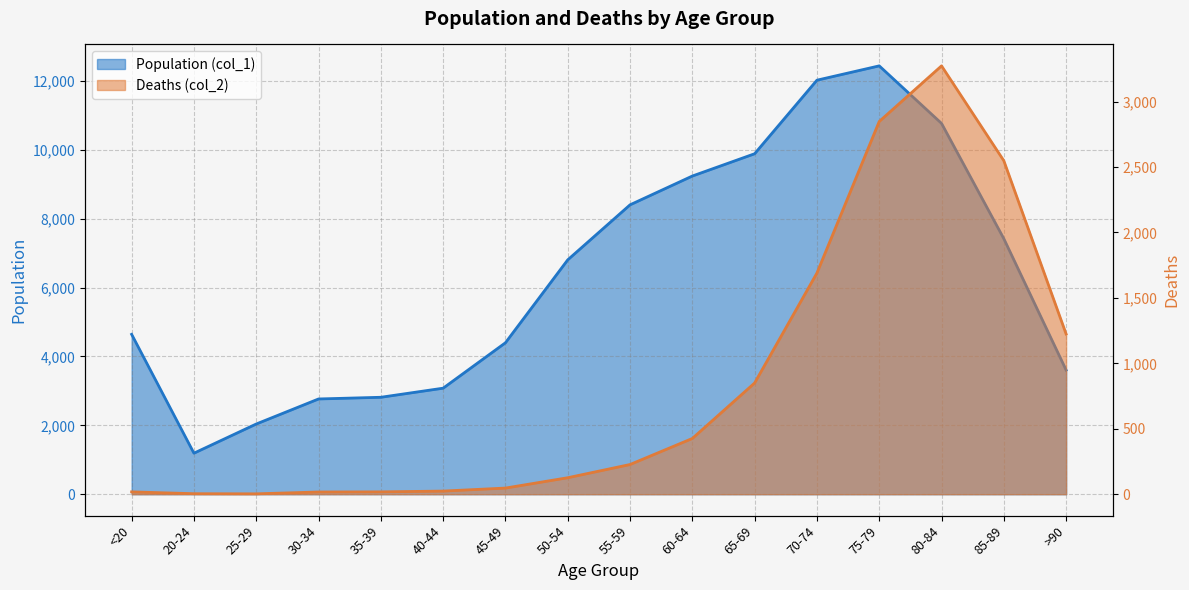

What position from the left is 80-84?

14